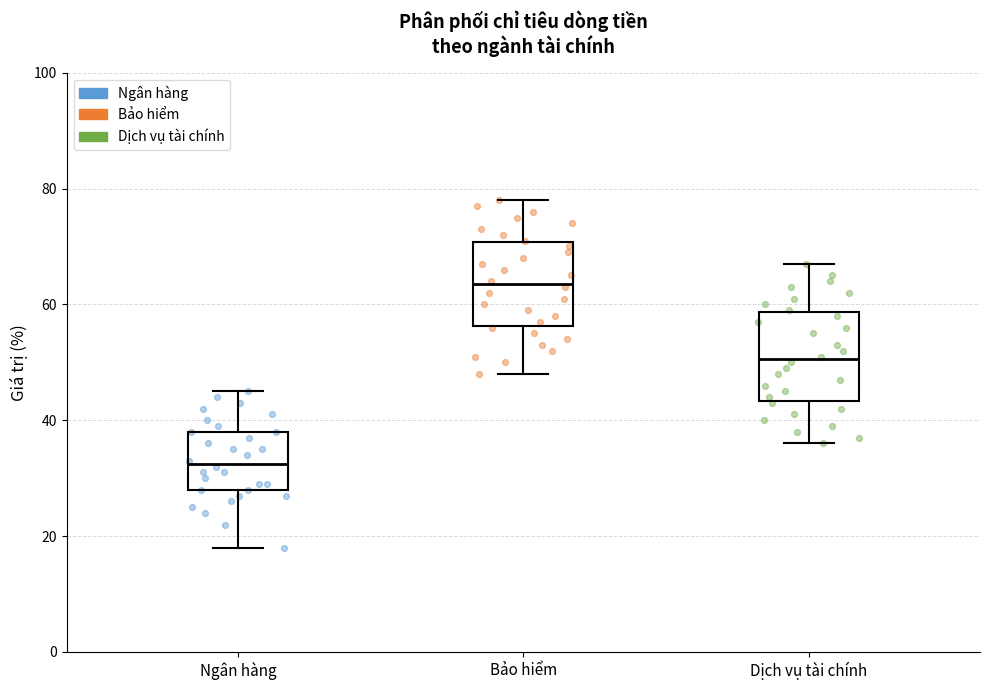

Which box's median line is the lowest?

Ngân hàng